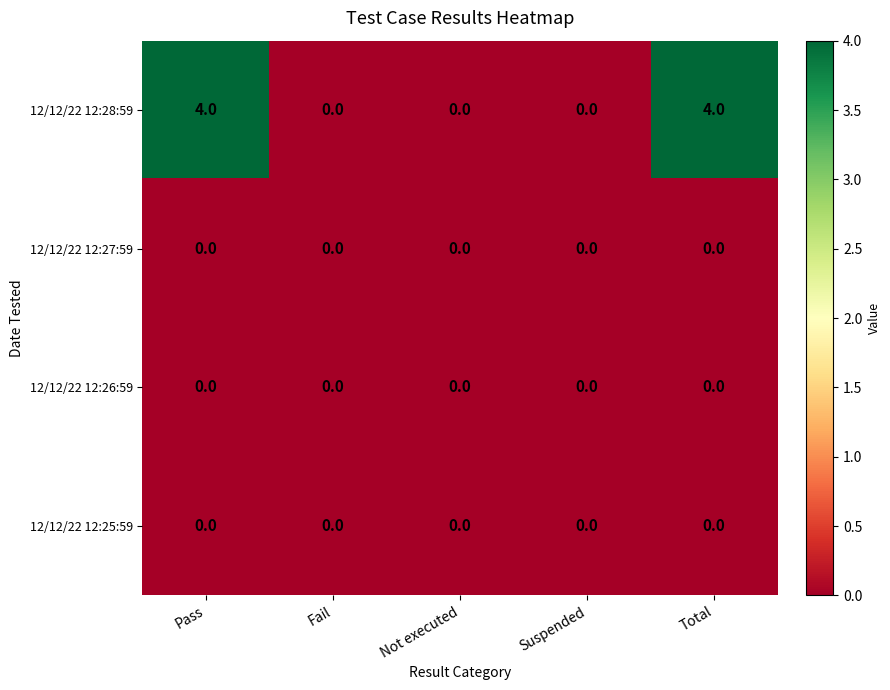

What is the difference between the highest and lowest values at Total?

4